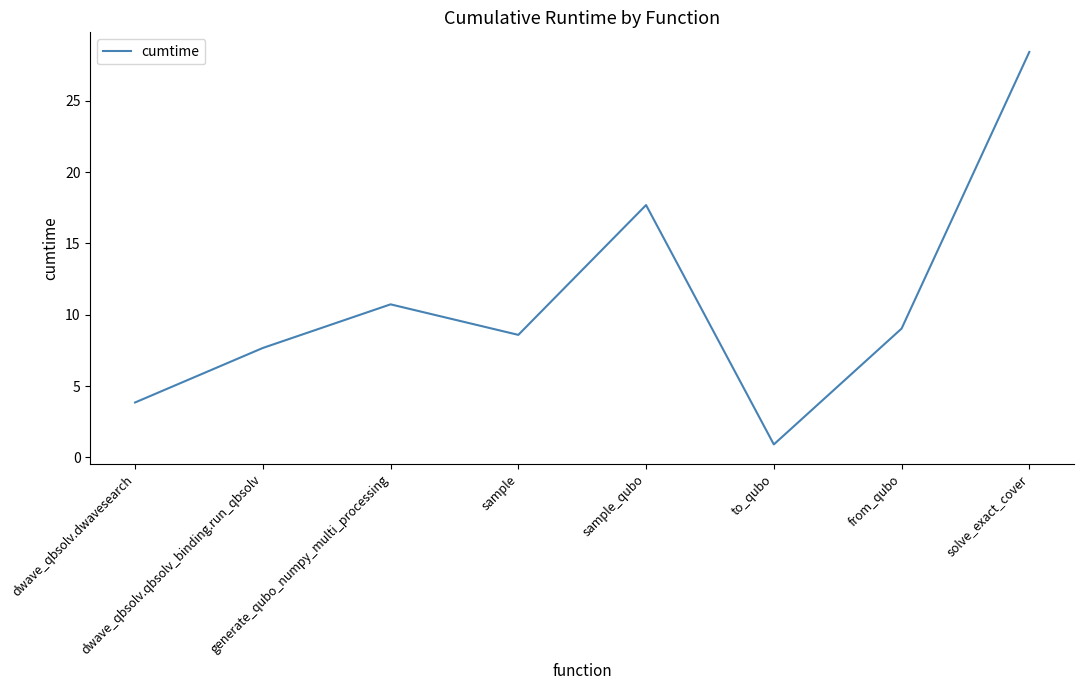

Rank the categories by value from highest to lowest.

solve_exact_cover, sample_qubo, generate_qubo_numpy_multi_processing, from_qubo, sample, dwave_qbsolv.qbsolv_binding.run_qbsolv, dwave_qbsolv.dwavesearch, to_qubo